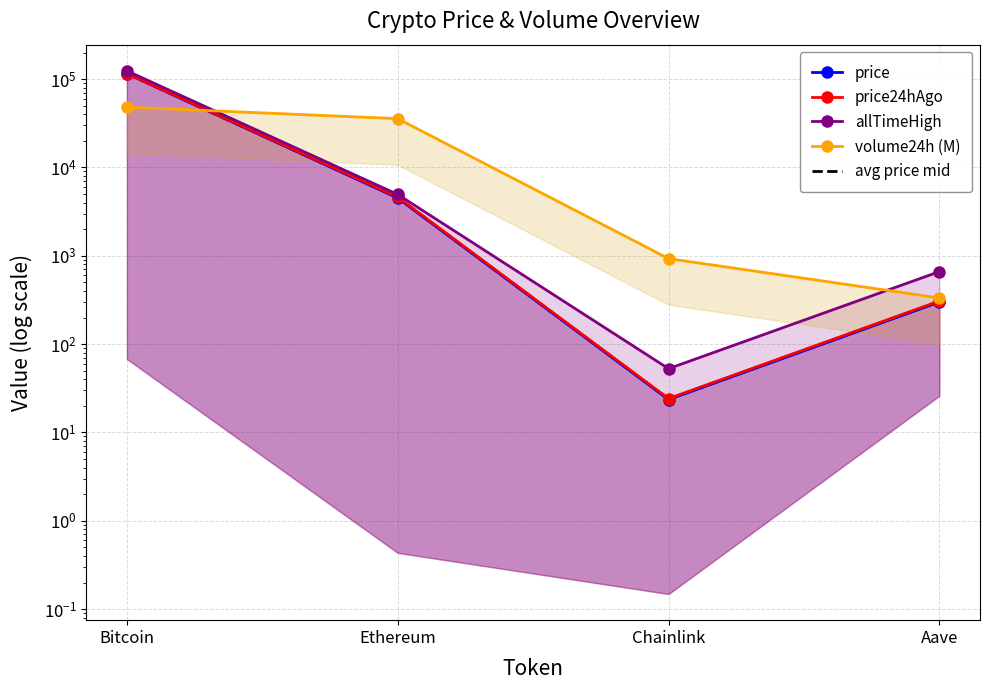

List the labels in order of price value, largest first.

Bitcoin, Ethereum, Aave, Chainlink